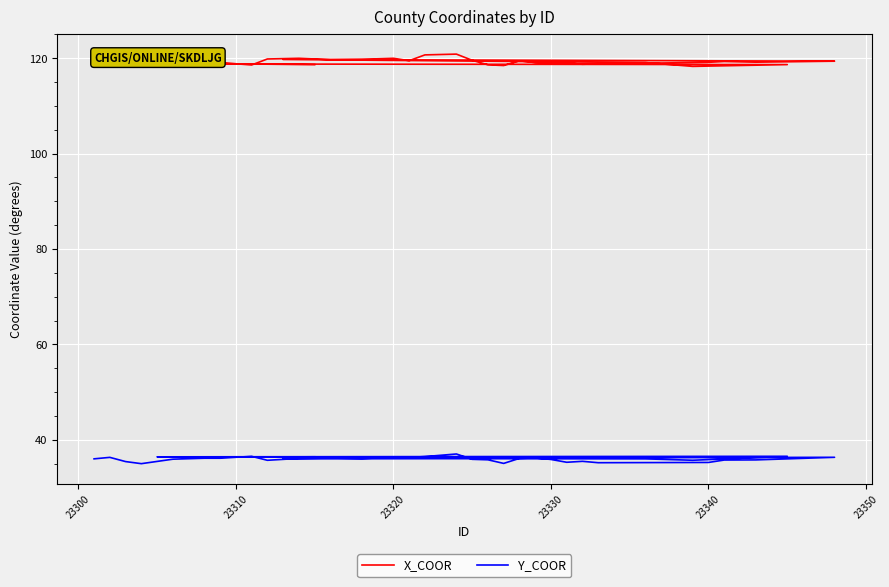

What is the minimum value for X_COOR?

118.3